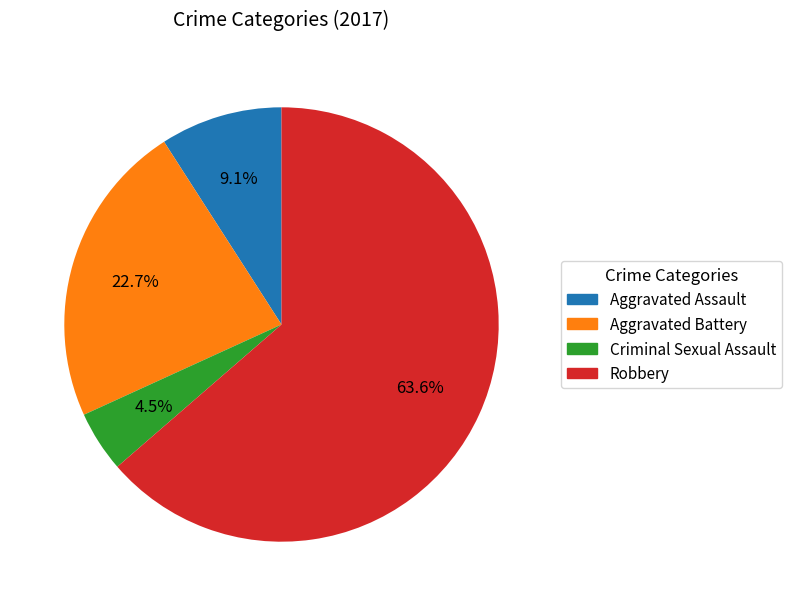

Which has a higher value, Robbery or Criminal Sexual Assault?

Robbery